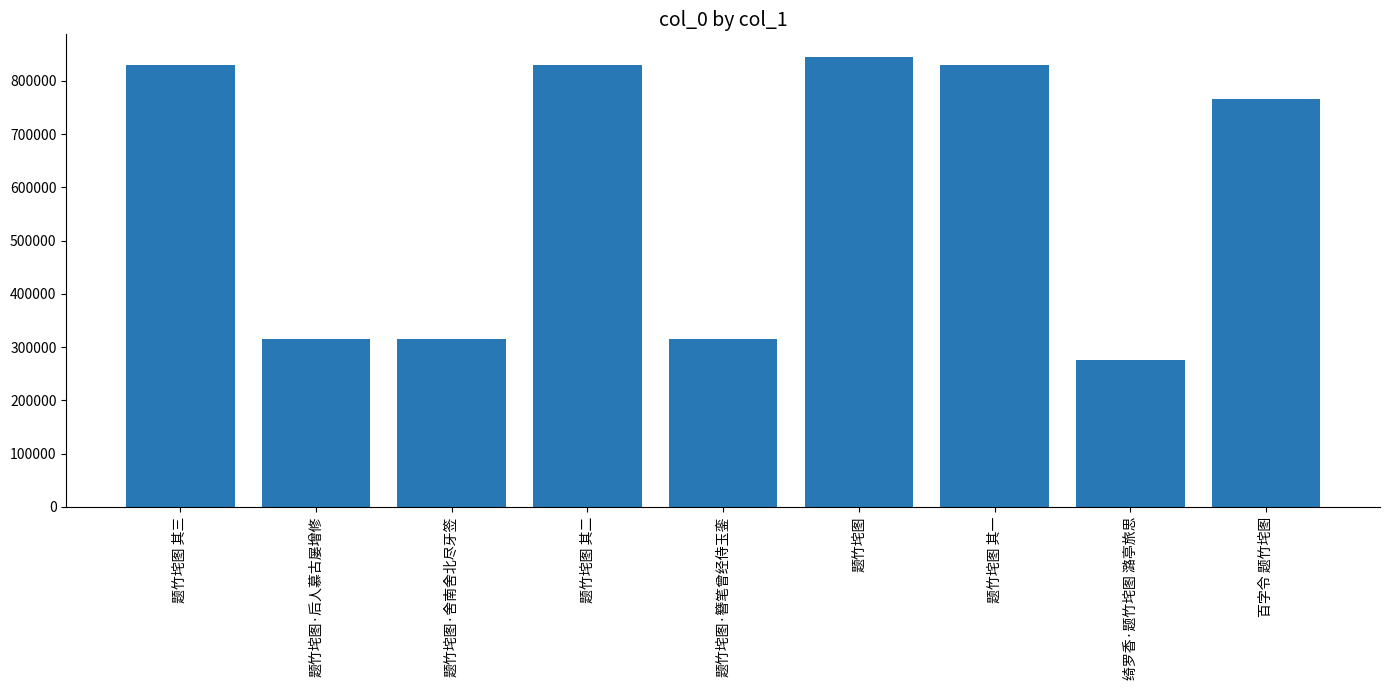

How many data points does each series have?

9